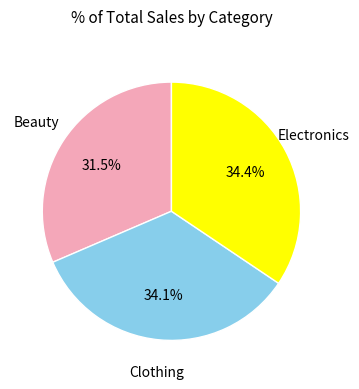

What is the smallest slice in the pie chart?

Beauty